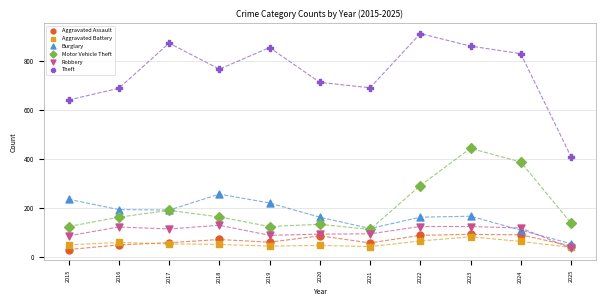

Across all series, what Y value is closest to 471?

444